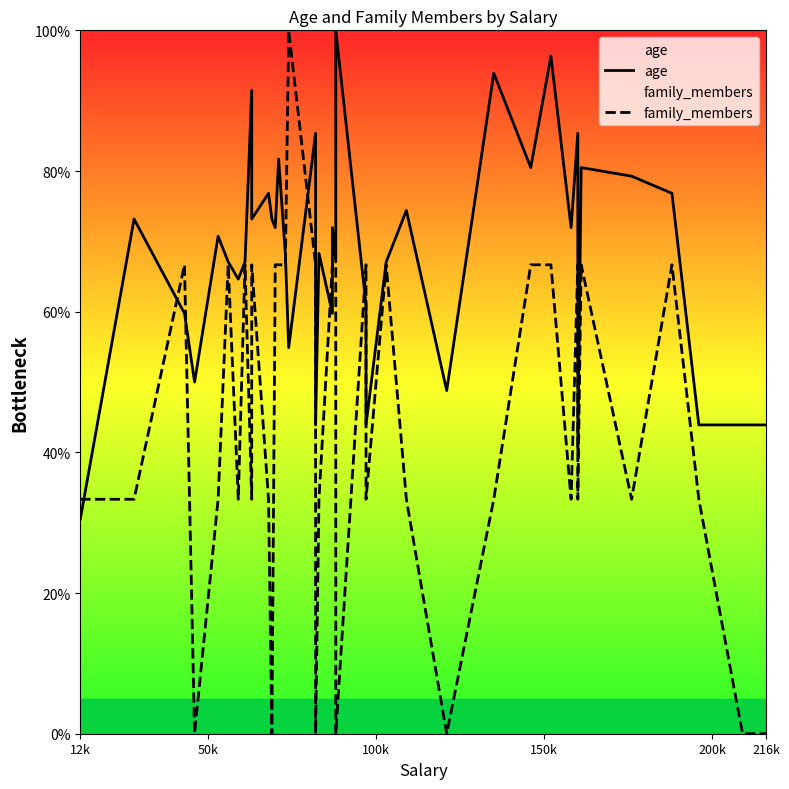

At which label is family_members closest to 50?

100k